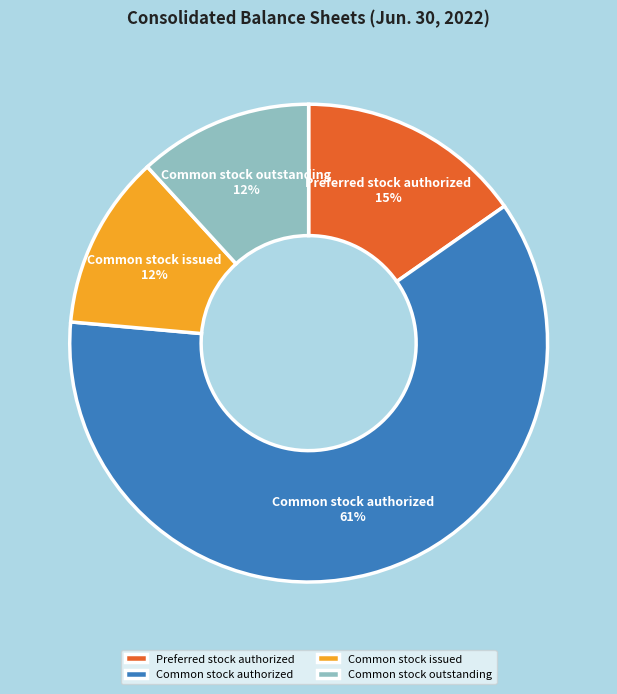

To the nearest percent, what is the difference between the largest and smallest slice percentages?

49%